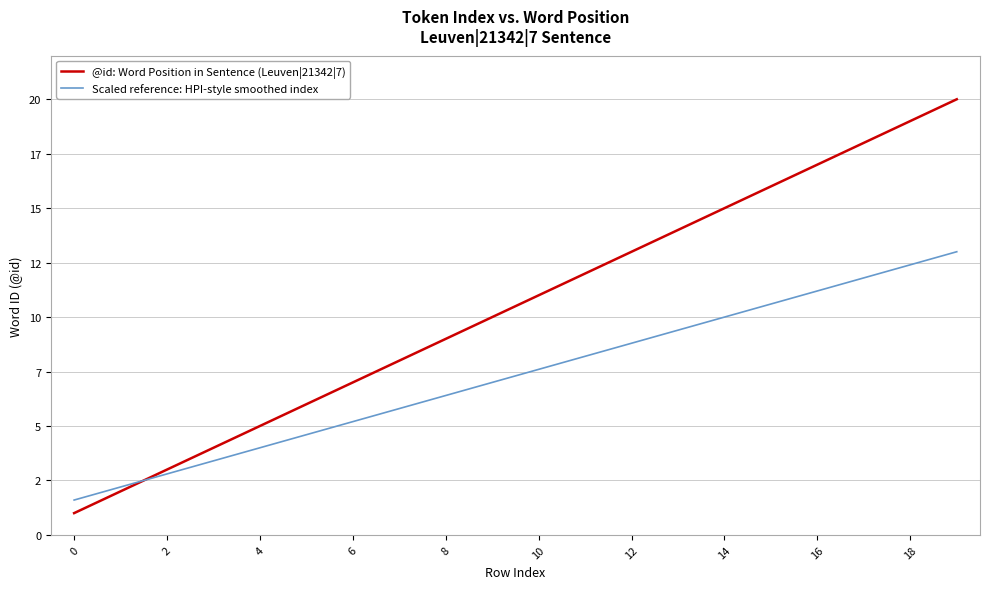

Rank the series by their average value, from lowest to highest.

Scaled reference: HPI-style smoothed index, @id: Word Position in Sentence (Leuven|21342|7)